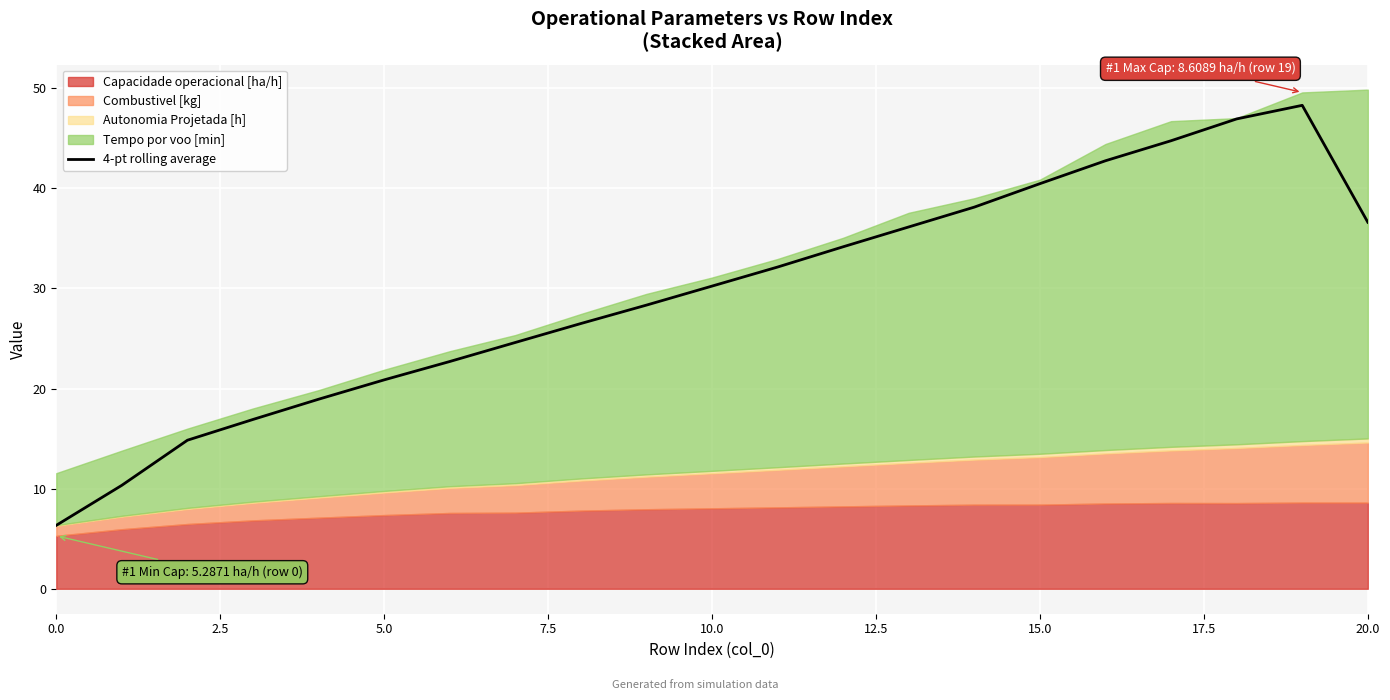

What is the sum of all values?

620.9